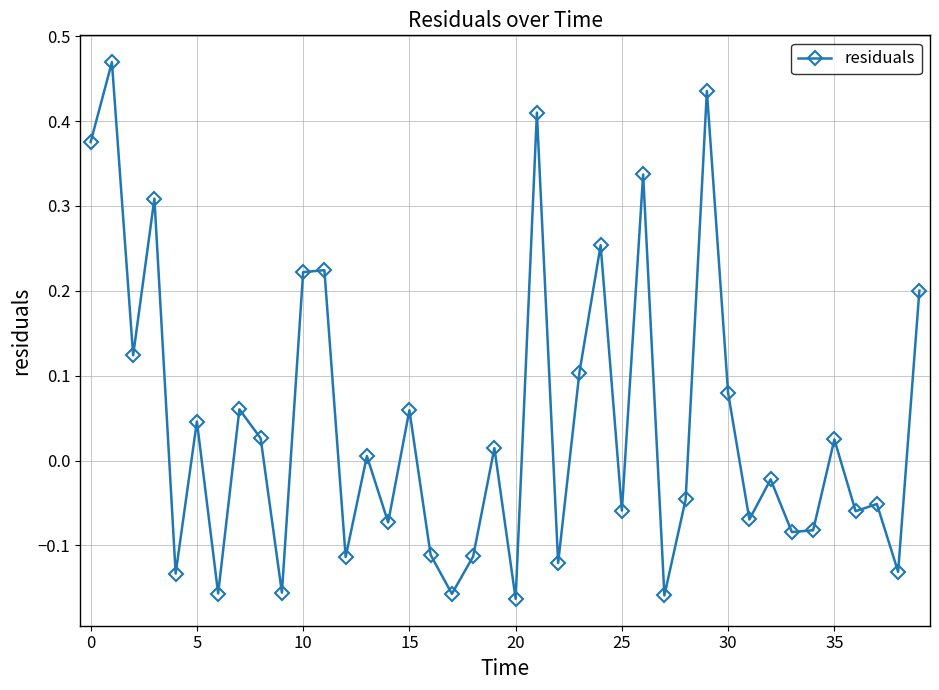

What is the difference between the maximum and second lowest values?

0.6